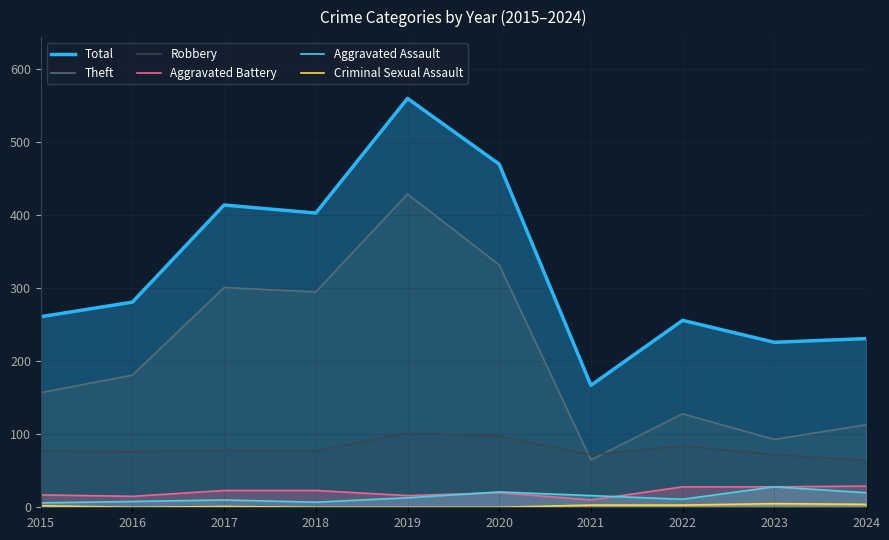

Which series has the largest total across all categories?

Total